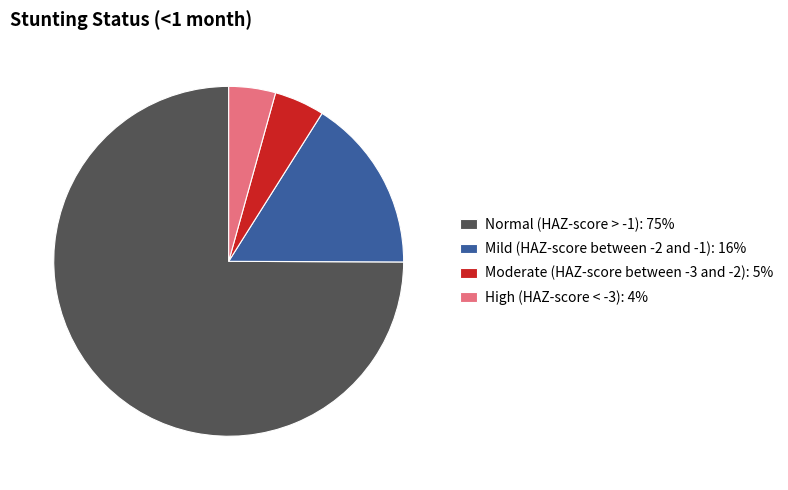

What percentage do Moderate (HAZ-score between -3 and -2) and Normal (HAZ-score > -1) together represent?

79.6%